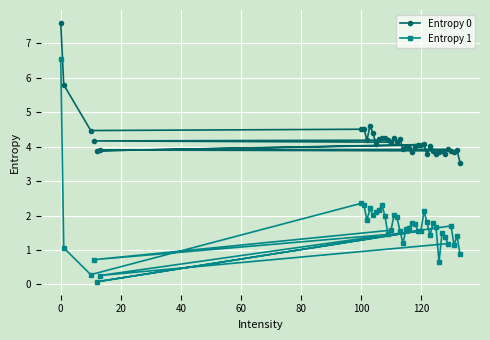

Which series has the largest range (max minus min)?

Entropy 1